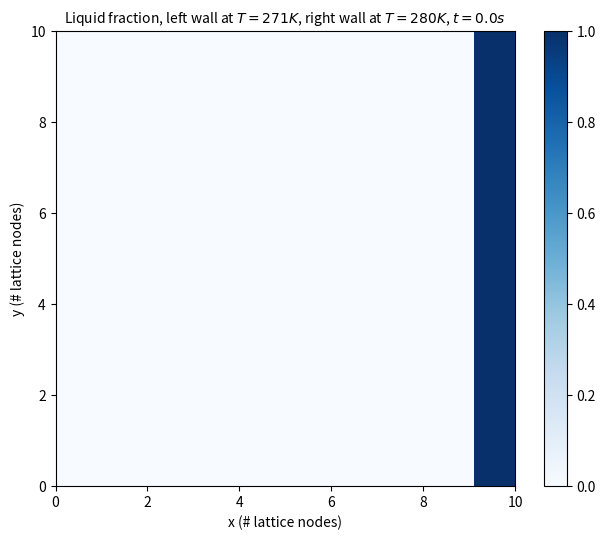

What is the greatest value displayed?

1